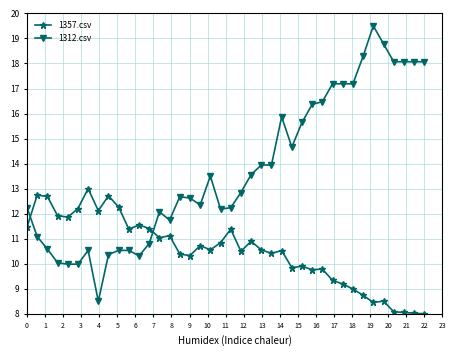

Which series has the largest total across all categories?

1312.csv